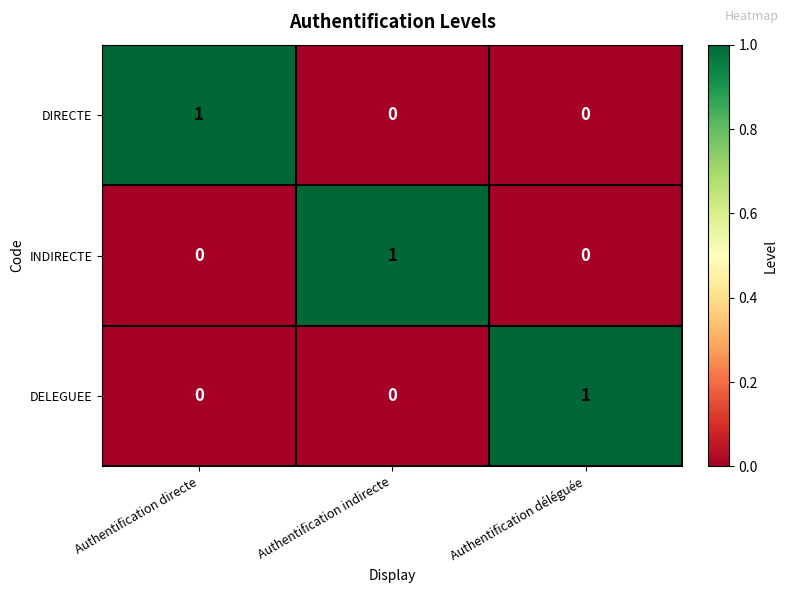

How many DIRECTE values are between 0 and 1?

3